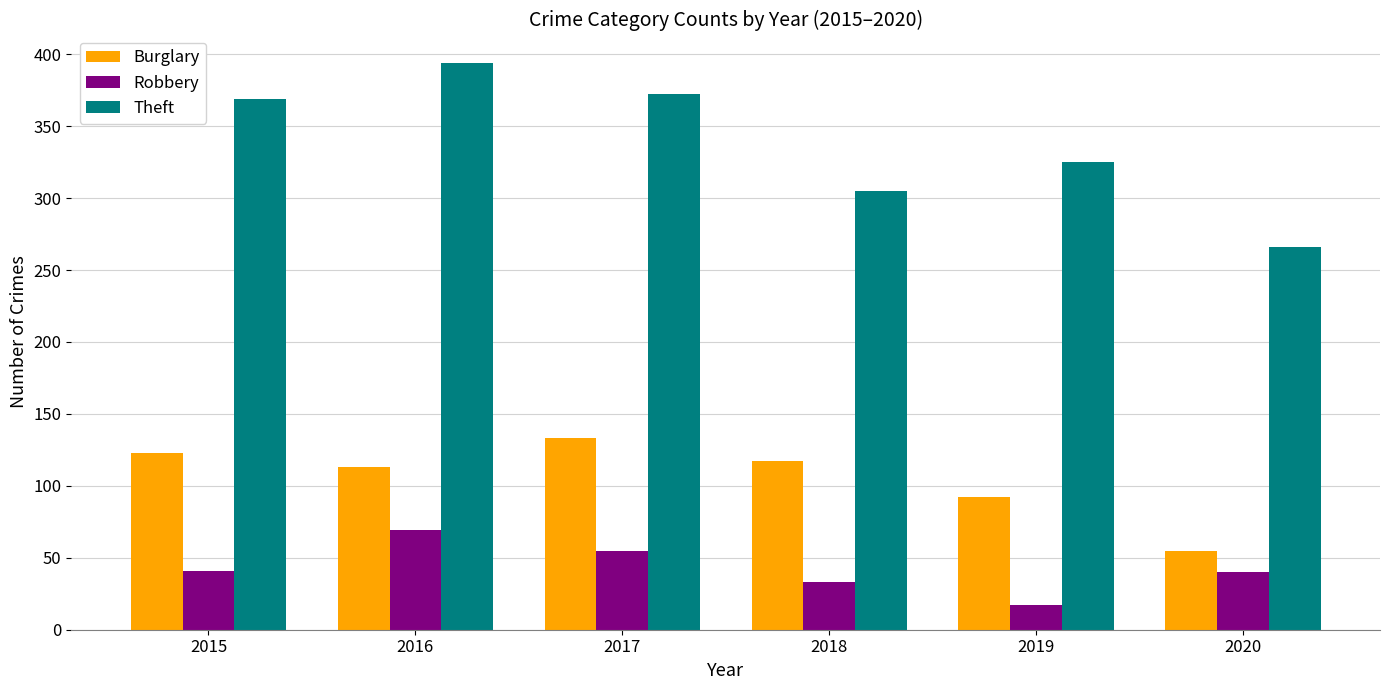

Which series has the largest total across all categories?

Theft